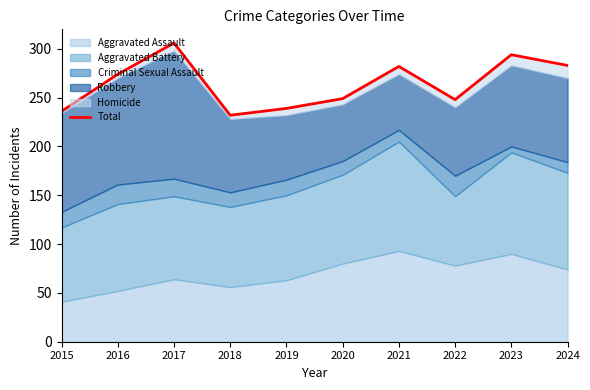

List the labels in order of value, largest first.

2017, 2023, 2024, 2021, 2016, 2020, 2022, 2019, 2015, 2018